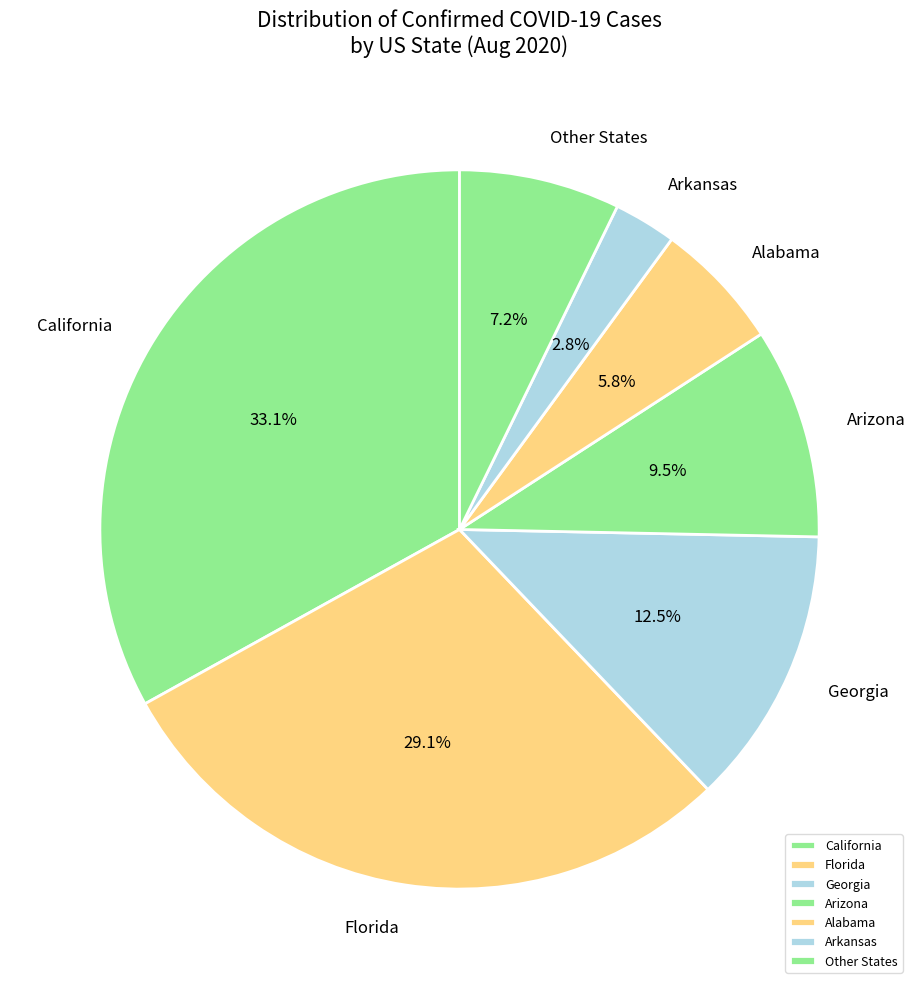

Which category has the biggest portion of the pie?

California